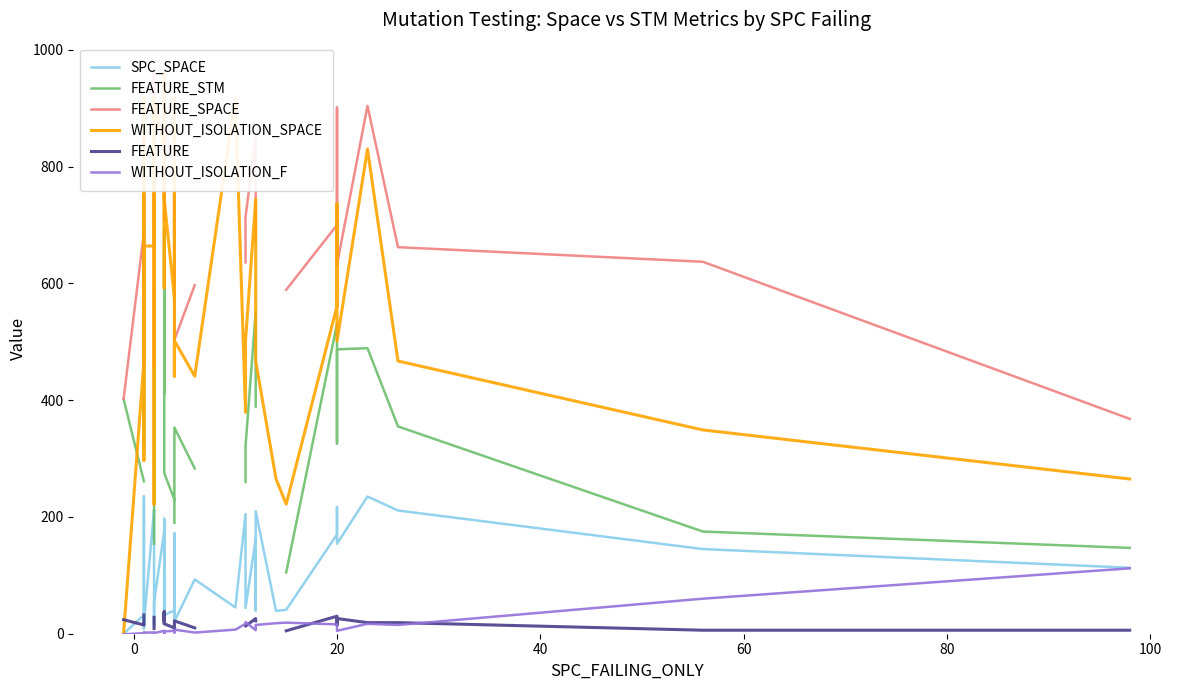

True or false: SPC_SPACE has more than 2 points higher than both neighbors.

True